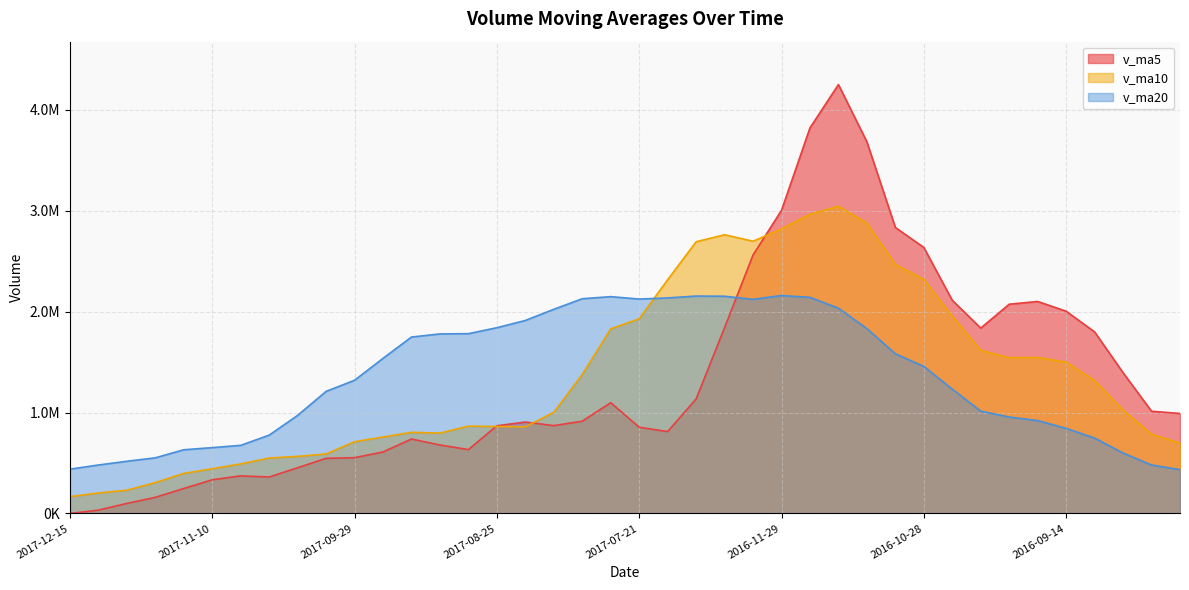

What is the label of the 40th point from the left?

2016-08-19